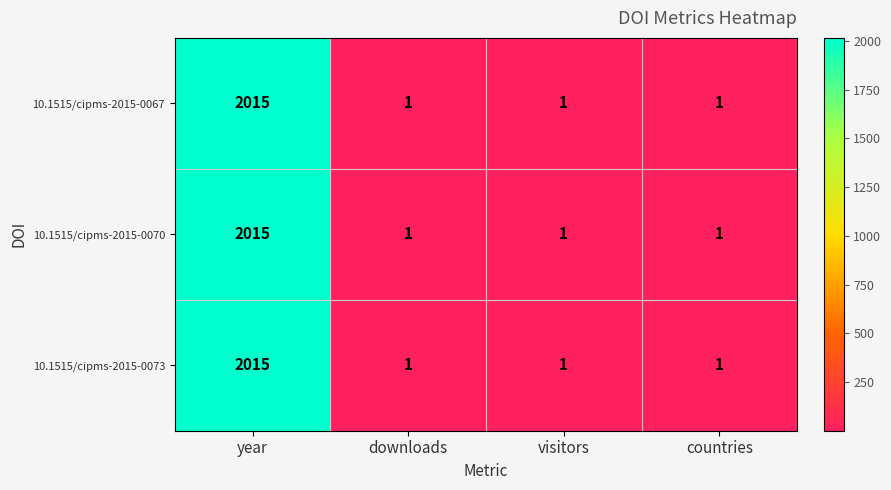

Reading right to left, what are all the values shown in this chart?

10.1515/cipms-2015-0067: 1	1	1	2015
10.1515/cipms-2015-0070: 1	1	1	2015
10.1515/cipms-2015-0073: 1	1	1	2015